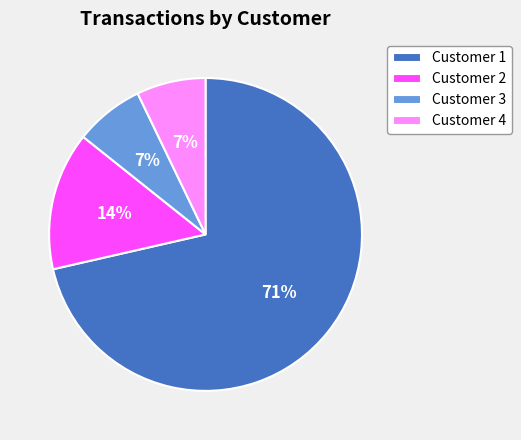

The Customer 2 slice represents 14% of the pie. True or false?

True